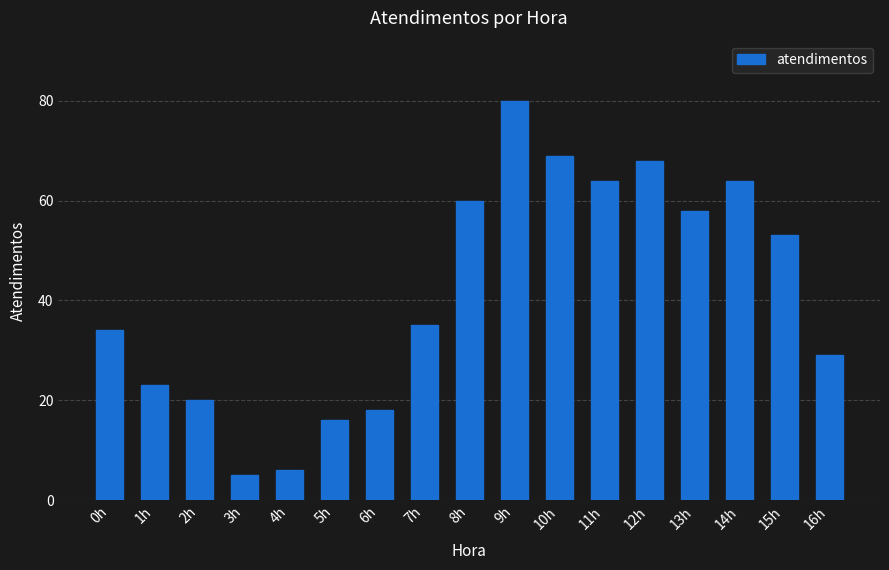

How many bars are there in total?

17